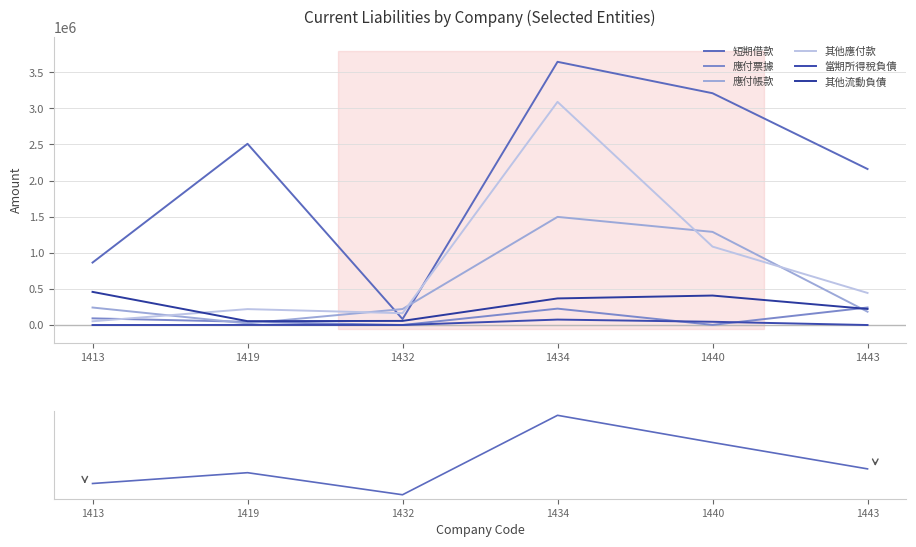

Reading right to left, what are all the values shown in this chart?

短期借款: 1443=2160645	1440=3210055	1434=3644970	1432=82333	1419=2509800	1413=864799
應付票據: 1443=242511	1440=2031	1434=226975	1432=220	1419=44437	1413=92424
應付帳款: 1443=184348	1440=1289839	1434=1497462	1432=221354	1419=22015	1413=242404
其他應付款: 1443=444165	1440=1086033	1434=3090307	1432=163581	1419=220455	1413=52123
當期所得稅負債: 1443=20	1440=44942	1434=75479	1432=454	1419=1287	1413=12
其他流動負債: 1443=222469	1440=408248	1434=368401	1432=57100	1419=53582	1413=459061